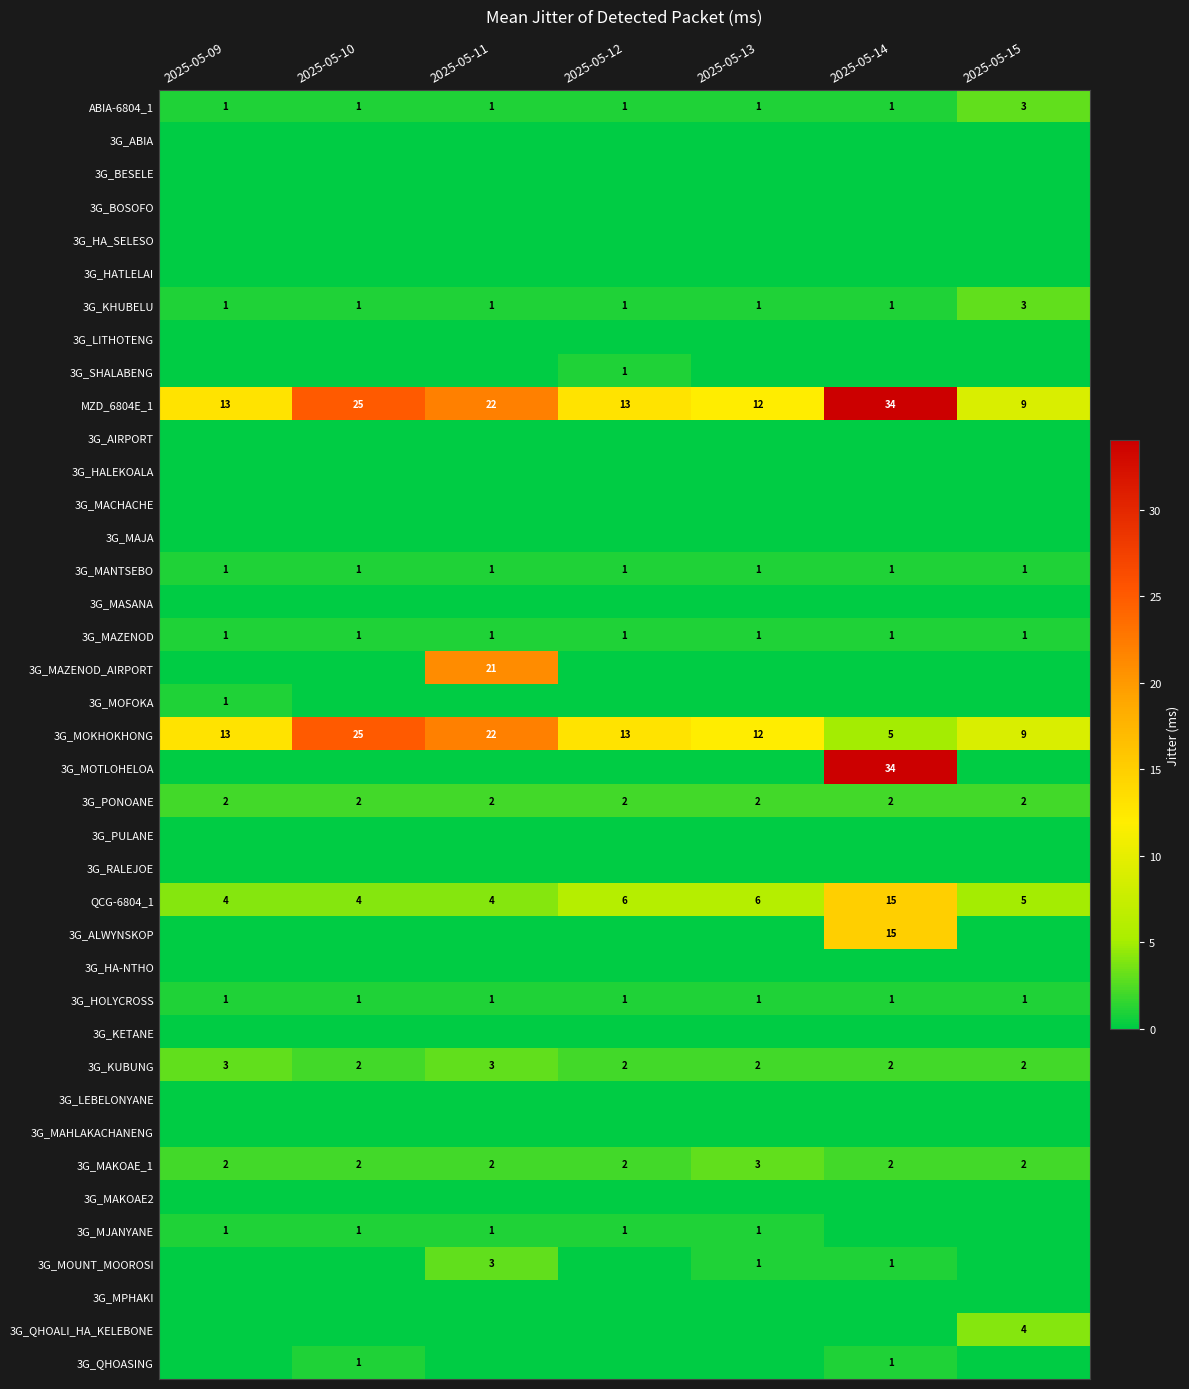

Is it true that 3G_QHOALI_HA_KELEBONE equals 4 at 2025-05-15?

True